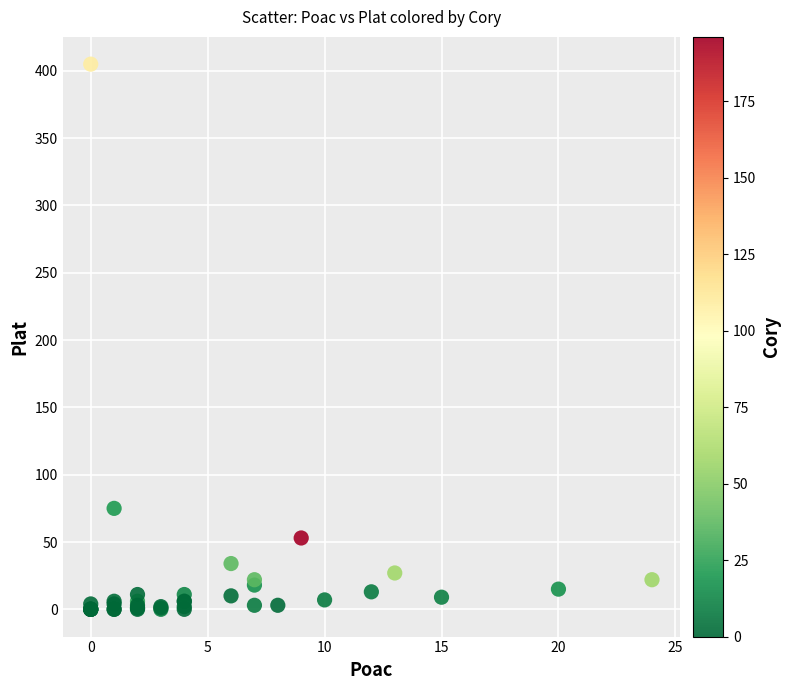

What Y value in the scatter plot is closest to 202?

75